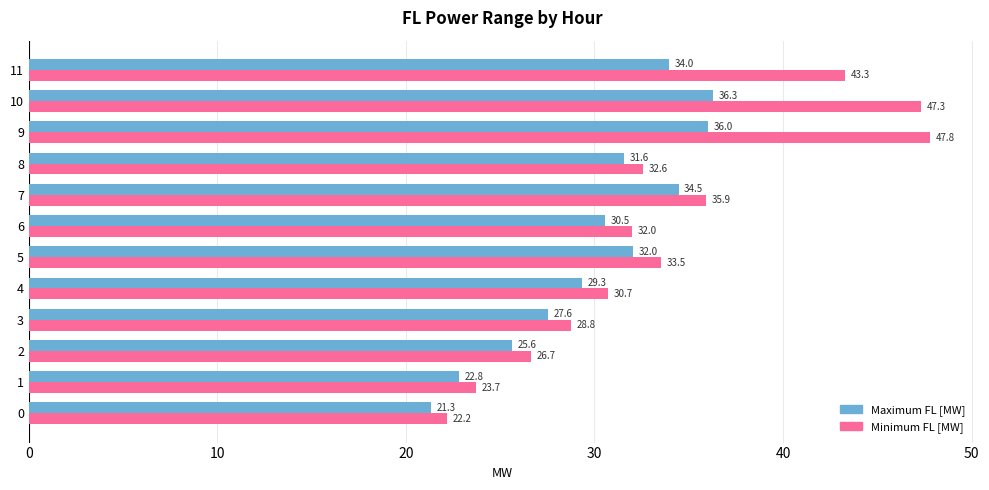

Rank the series by their maximum value, from highest to lowest.

Minimum FL [MW], Maximum FL [MW]